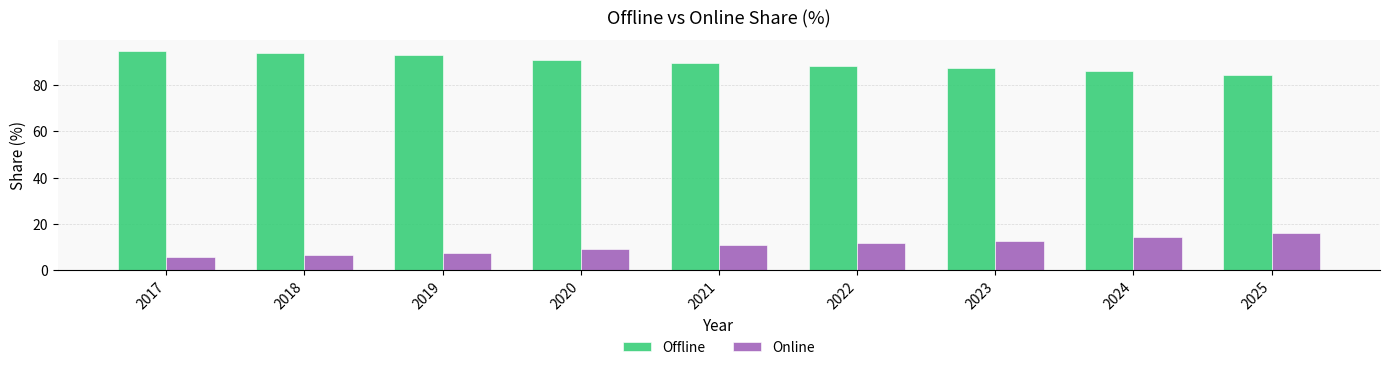

What is the maximum value for Online?

16.0